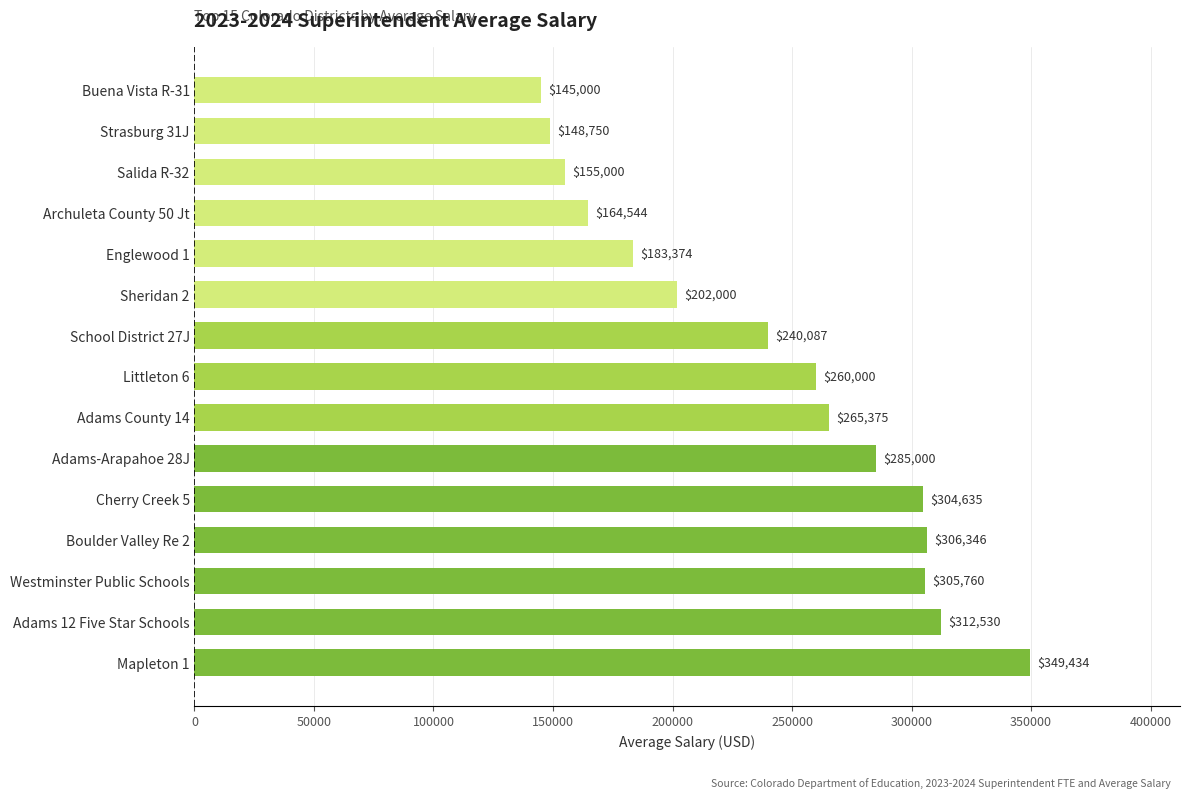

How many data points does each series have?

15